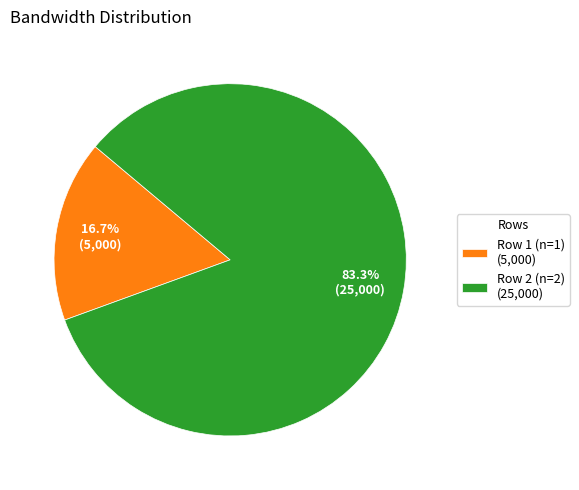

The Row 2 (n=2) slice represents 83% of the pie. True or false?

True